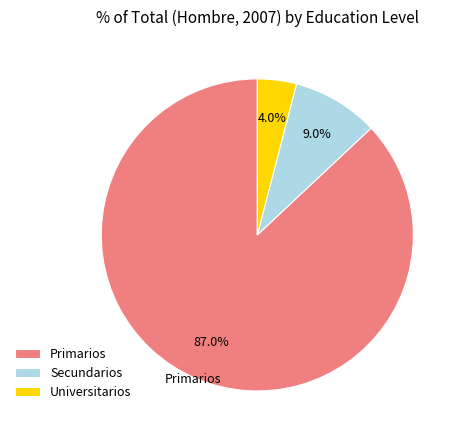

To the nearest percent, what portion does Primarios represent?

87%